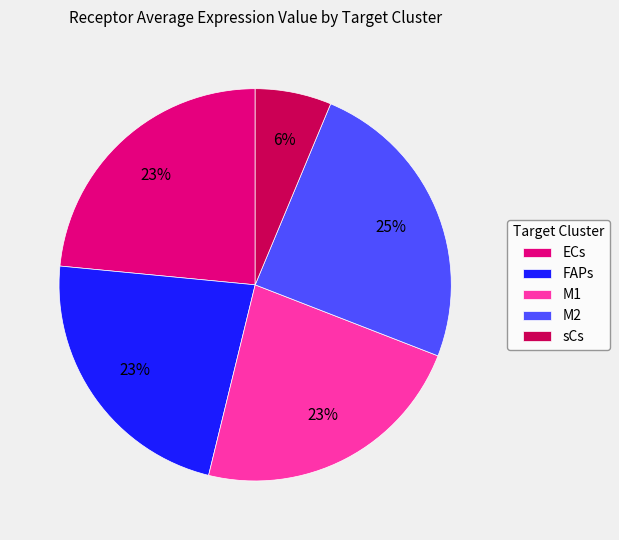

Which has a higher value, M1 or M2?

M2